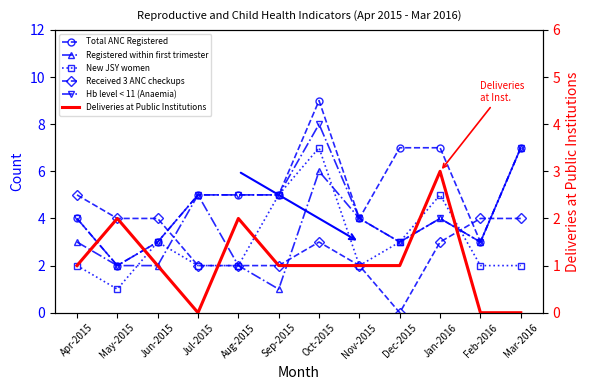

What is the sum of the Registered within first trimester values at Feb-2016 and Jul-2015?

8